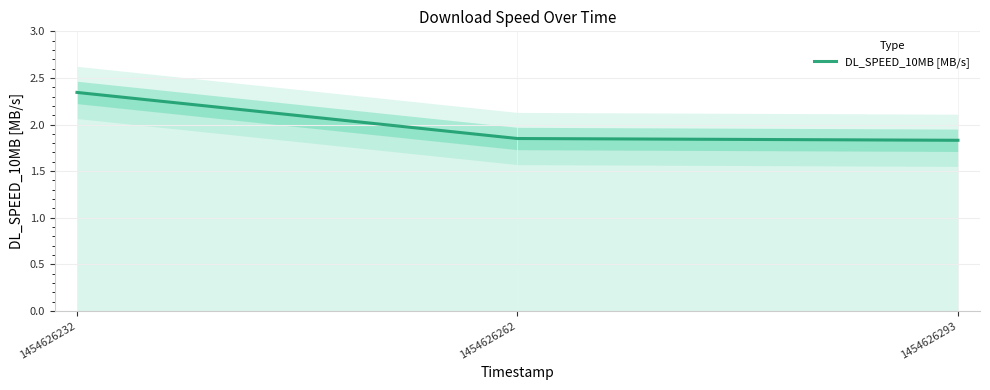

Reading left to right, extract all data points from this chart.

2.3	1.9	1.8